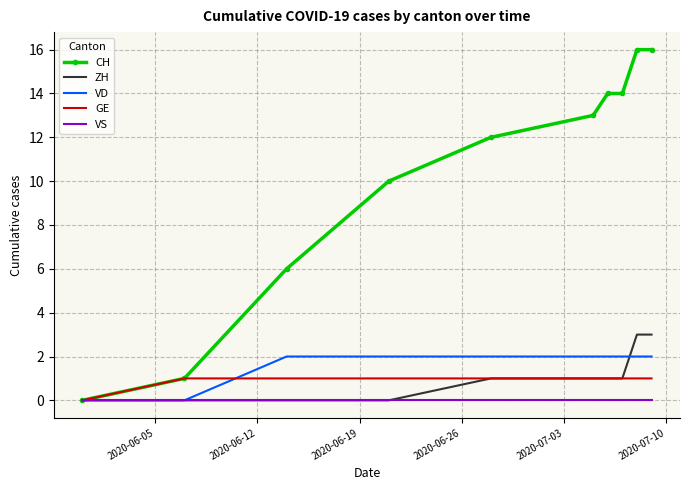

What is the sum of all CH values?

102